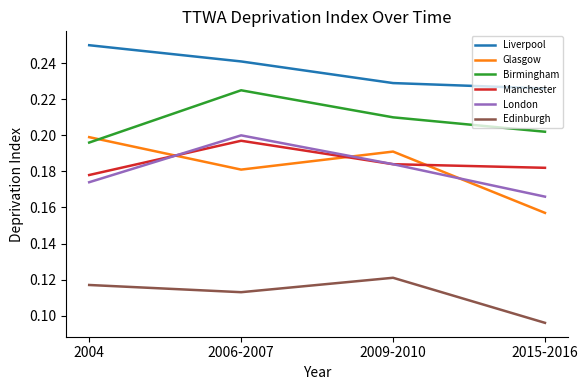

Rank the series at 2006-2007 from highest to lowest value.

Liverpool, Birmingham, London, Manchester, Glasgow, Edinburgh